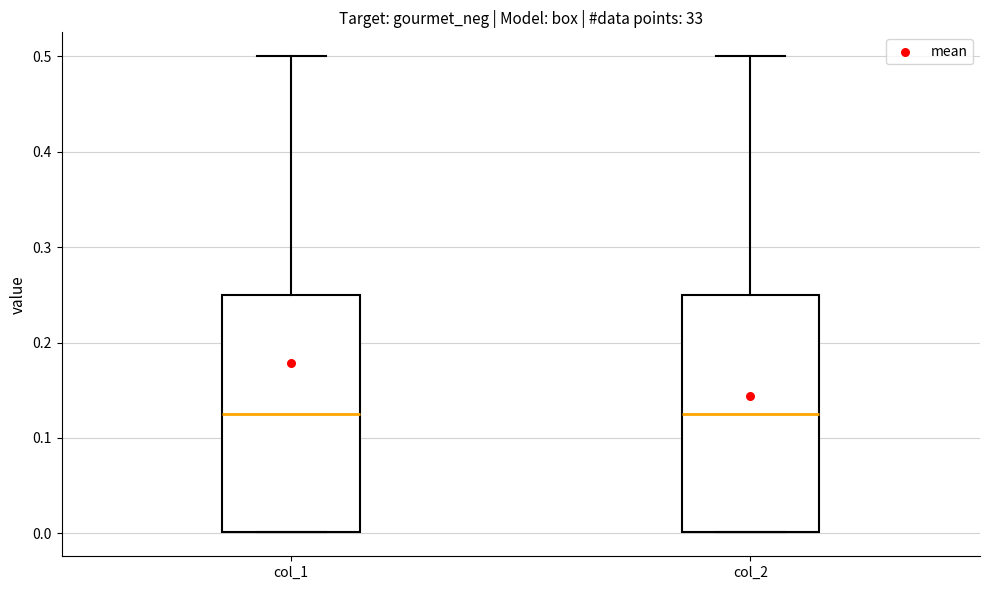

Reading left to right, read every box against the y-axis: the position of its median line, the range the box covers, and the ends of its whiskers. The values are not printed on the chart, so give them approximately, as read against the axis.

col_1: median 0.13, box 0.00 to 0.25, whiskers 0.00 to 0.50
col_2: median 0.13, box 0.00 to 0.25, whiskers 0.00 to 0.50